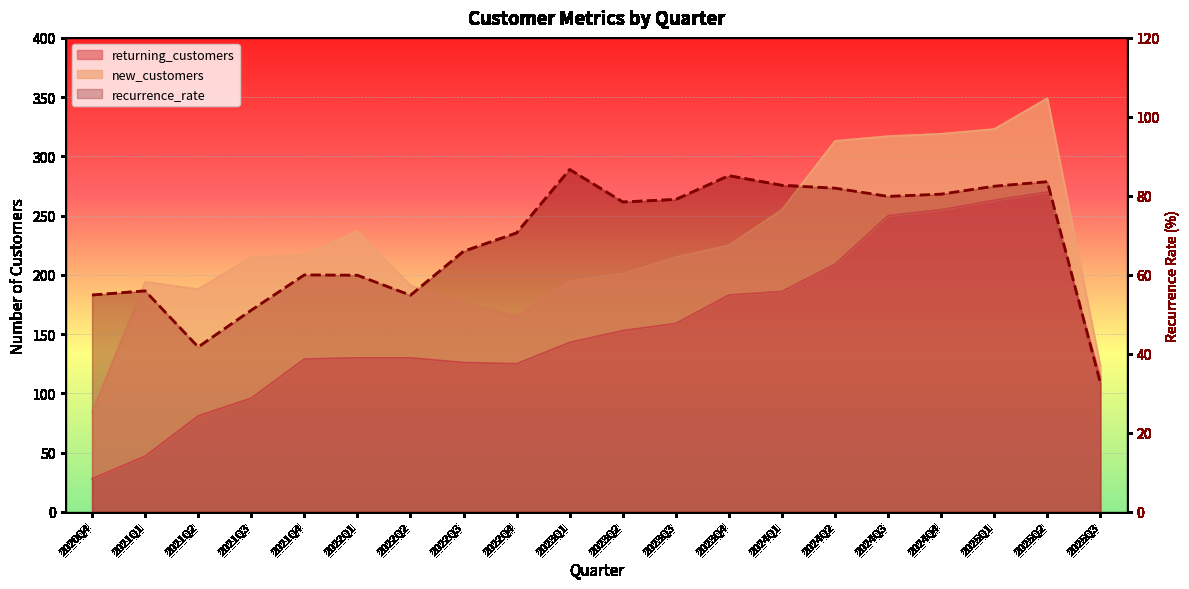

Which has a higher value, 2025Q1 or 2025Q3?

2025Q1